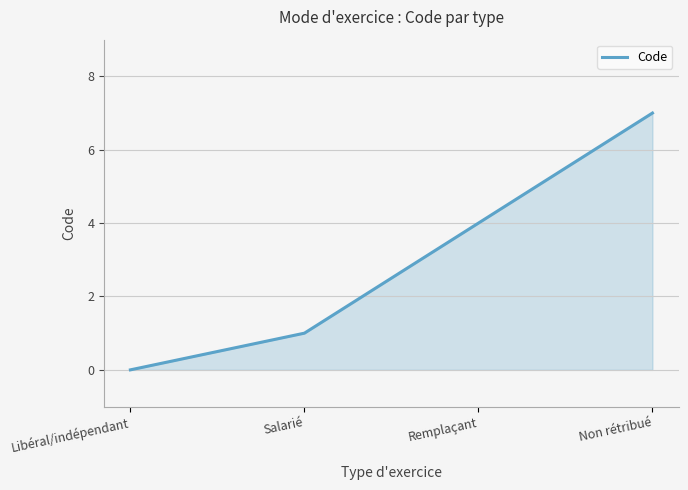

Count the number of categories in the chart.

4